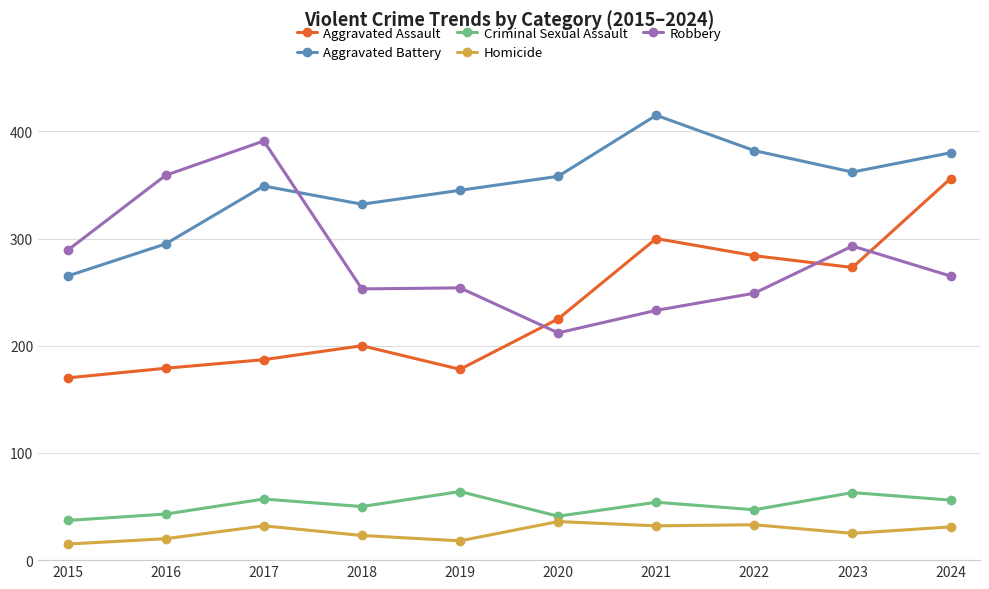

At 2016, list the series in order from largest to smallest.

Robbery, Aggravated Battery, Aggravated Assault, Criminal Sexual Assault, Homicide